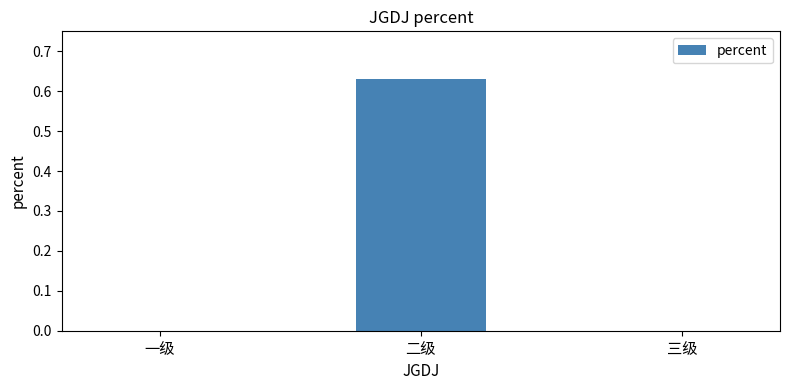

What is the average value?

0.2